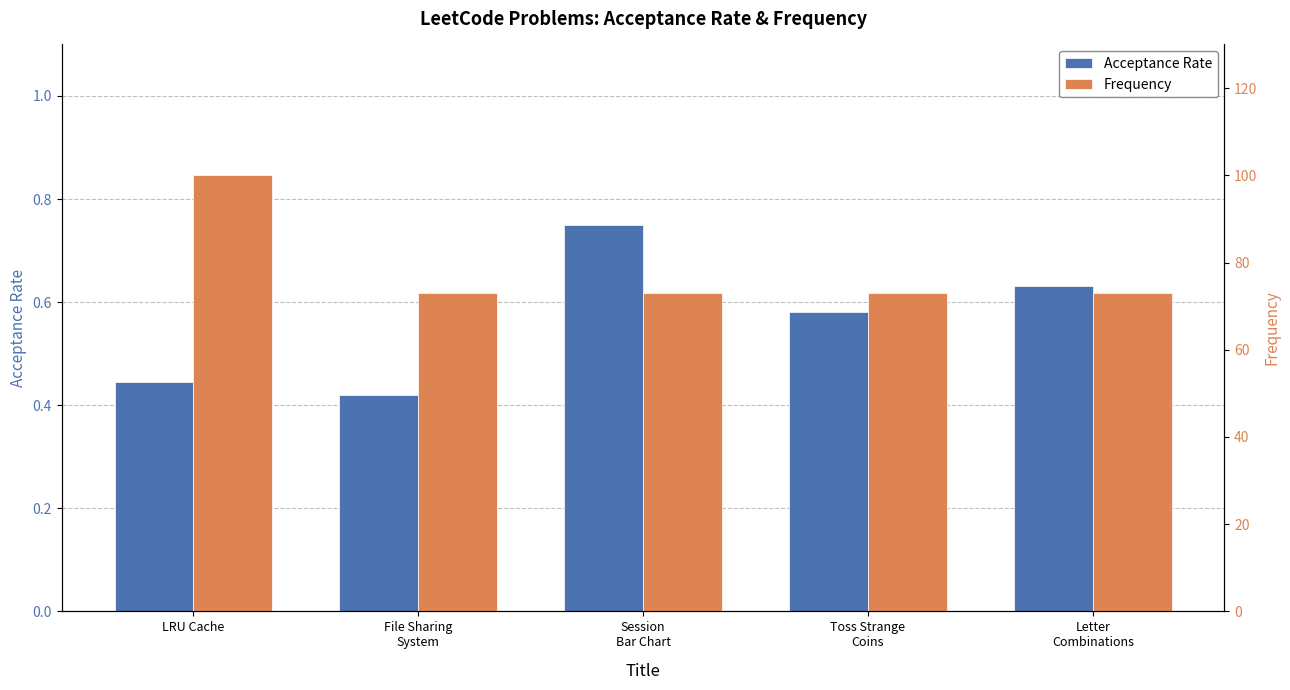

How many series are shown in this chart?

2